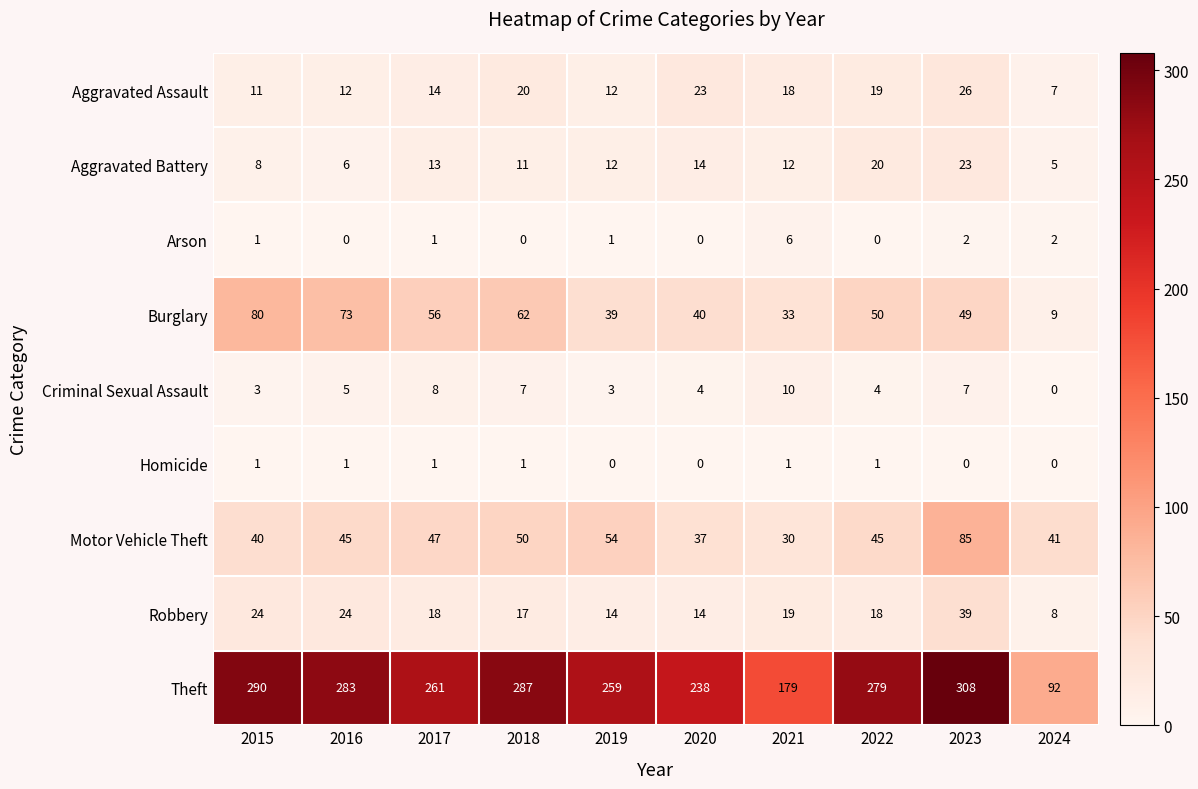

At which label does Robbery reach its minimum?

2024